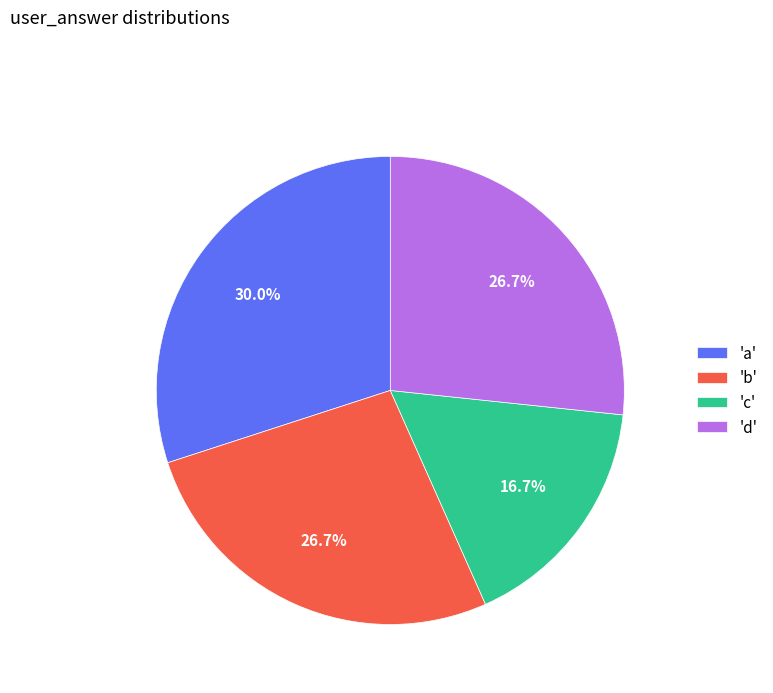

What is the ratio of the value at 'd' to the value at 'b'?

1.0